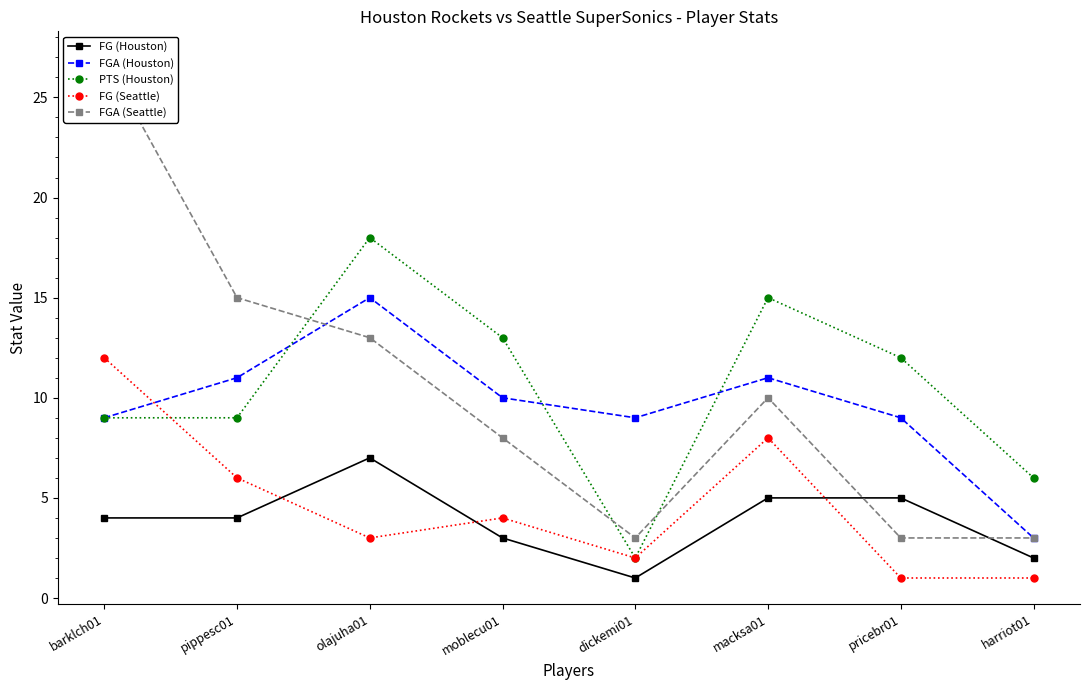

How many interior local valleys does the PTS (Houston) series have?

1